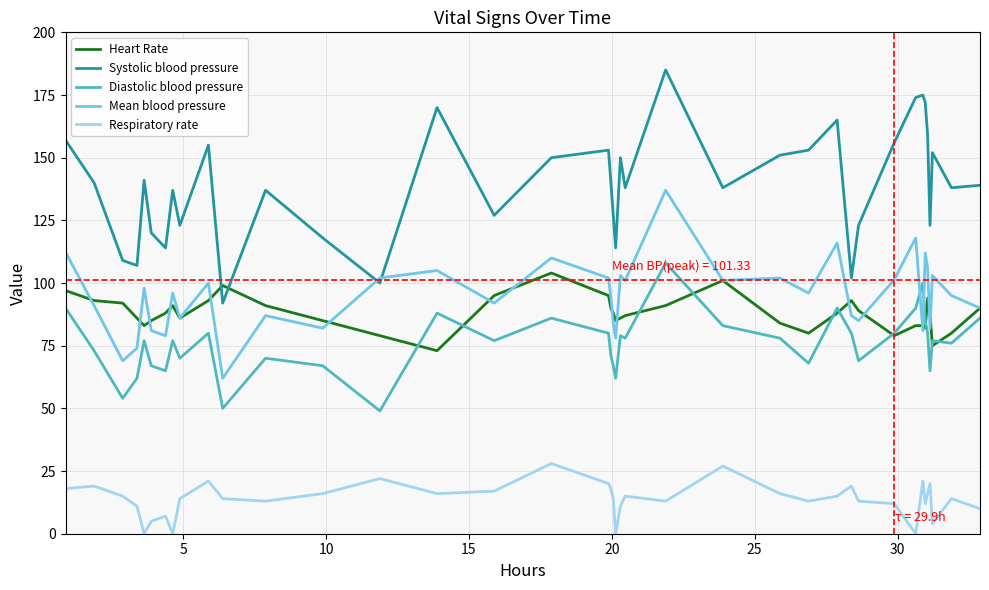

Which series has the largest total across all categories?

Systolic blood pressure